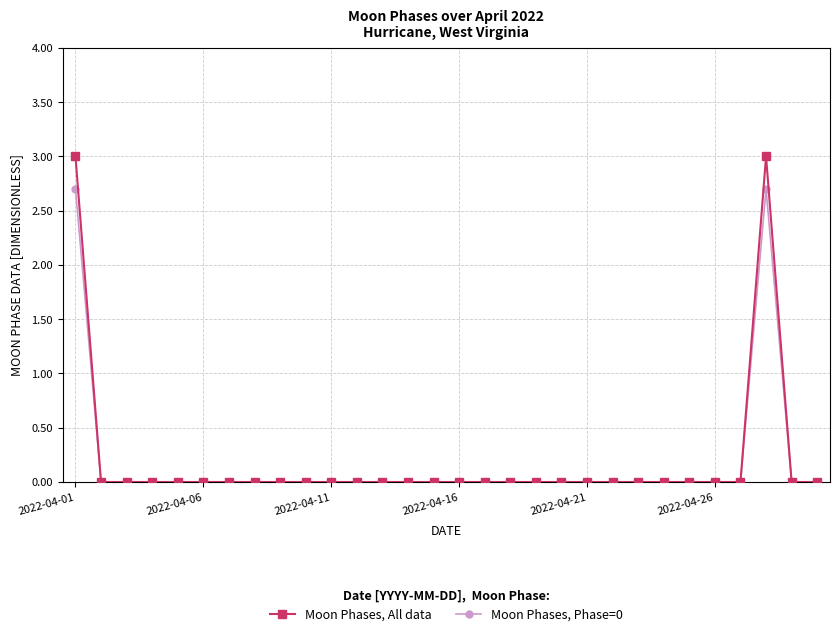

What is the maximum value shown in the chart?

3.0